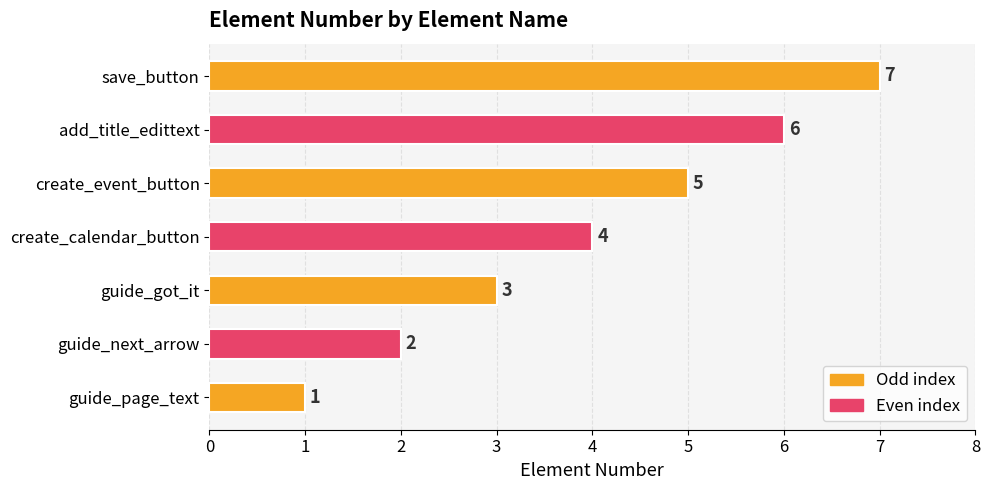

The chart shows a value of 3 at guide_next_arrow. True or false?

False